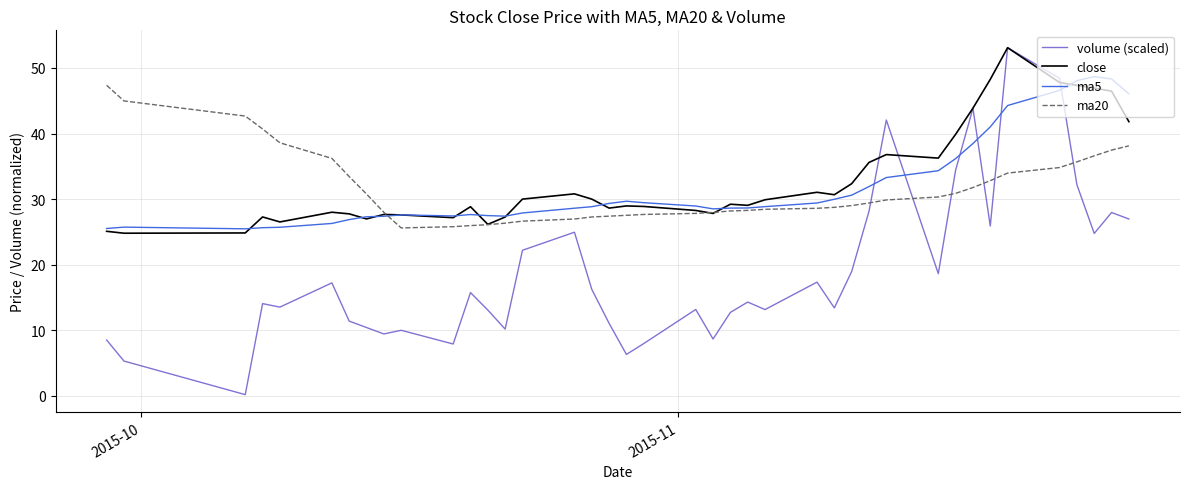

Count the number of data series in this chart.

4